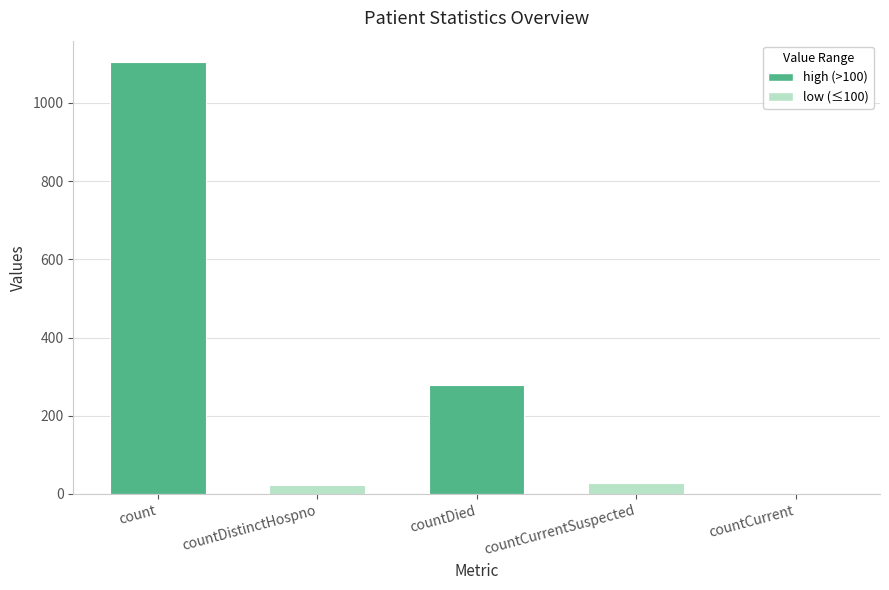

How many categories are shown in the chart?

5